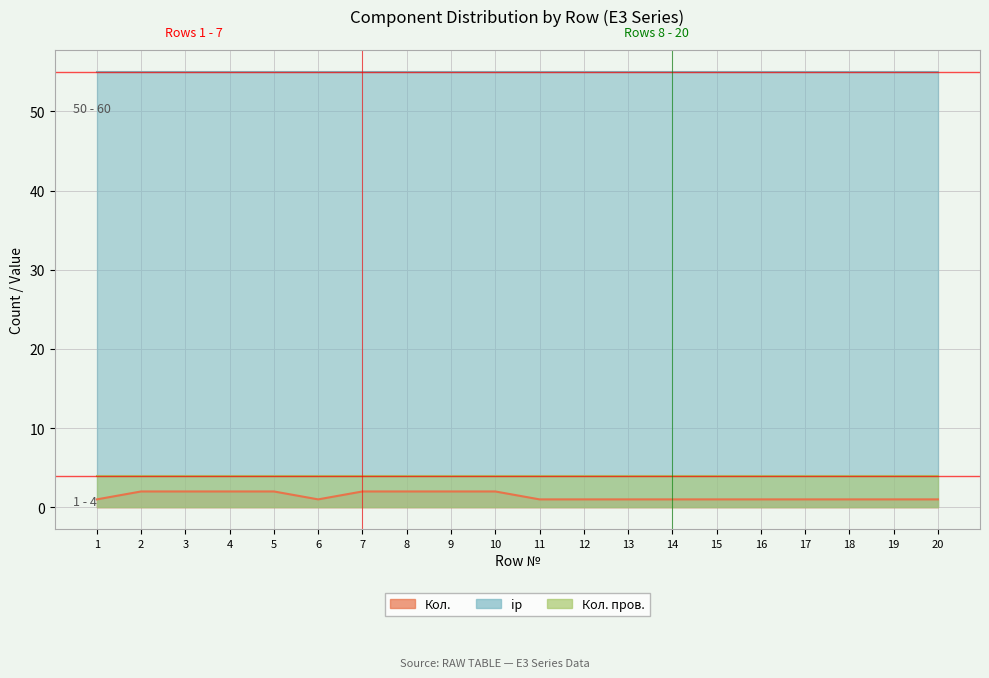

At which label is Кол. пров. closest to 4?

1